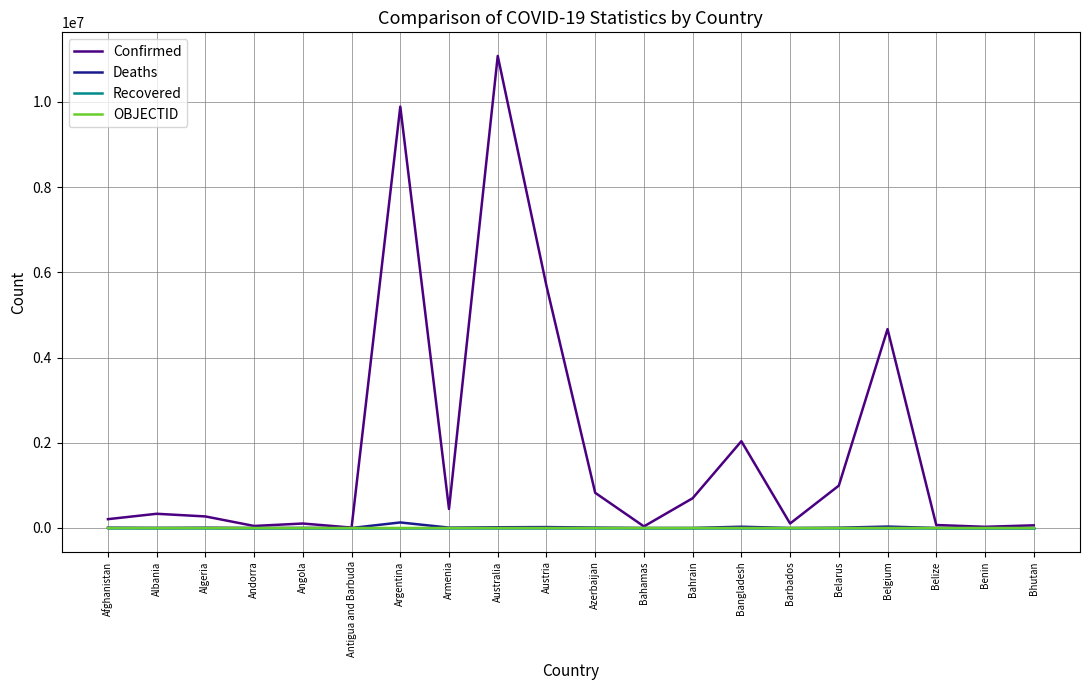

Which series changed the most between Antigua and Barbuda and Argentina?

Confirmed